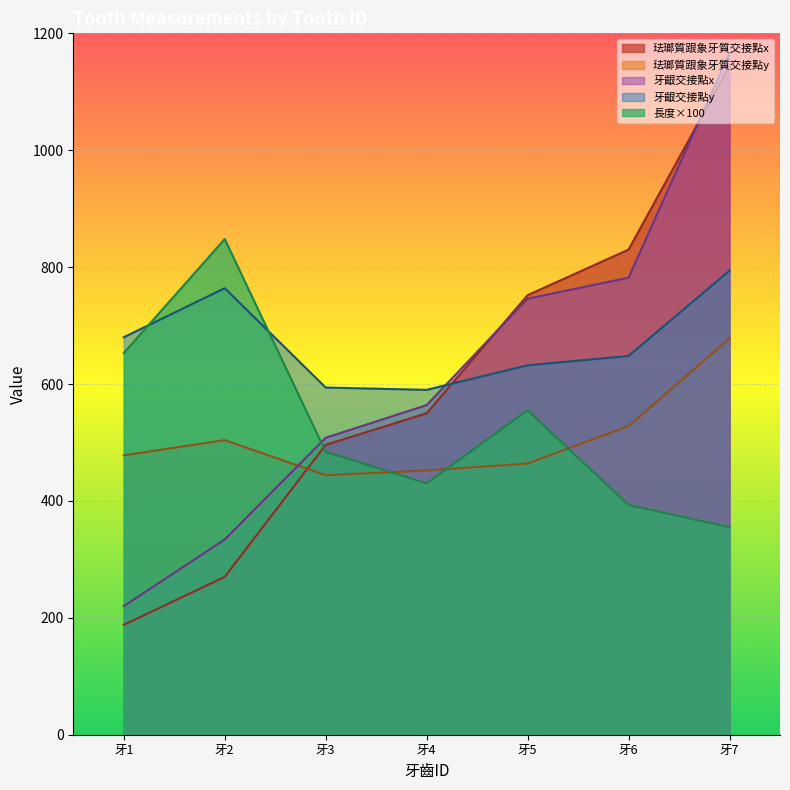

What is the minimum value for 長度?

355